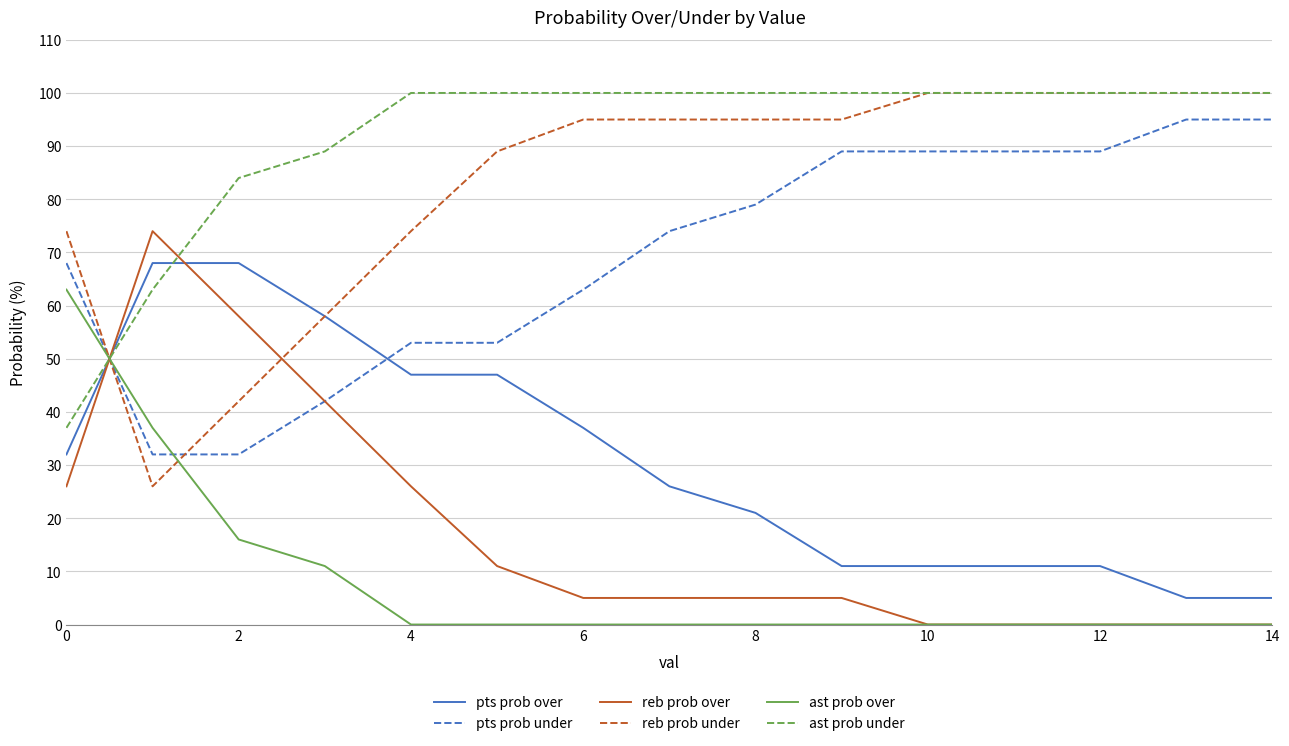

How many times do ast prob over and pts prob under cross each other?

2